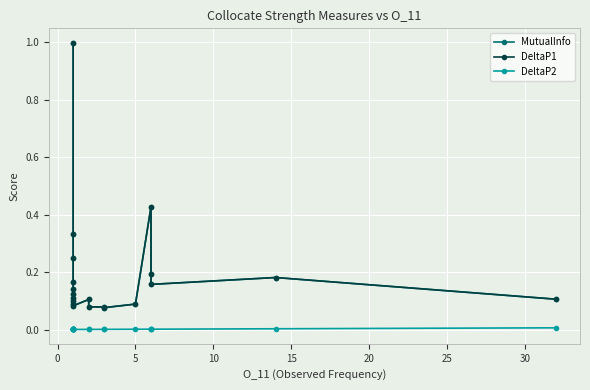

Is it true that DeltaP2 equals 0.0 at −5?

False